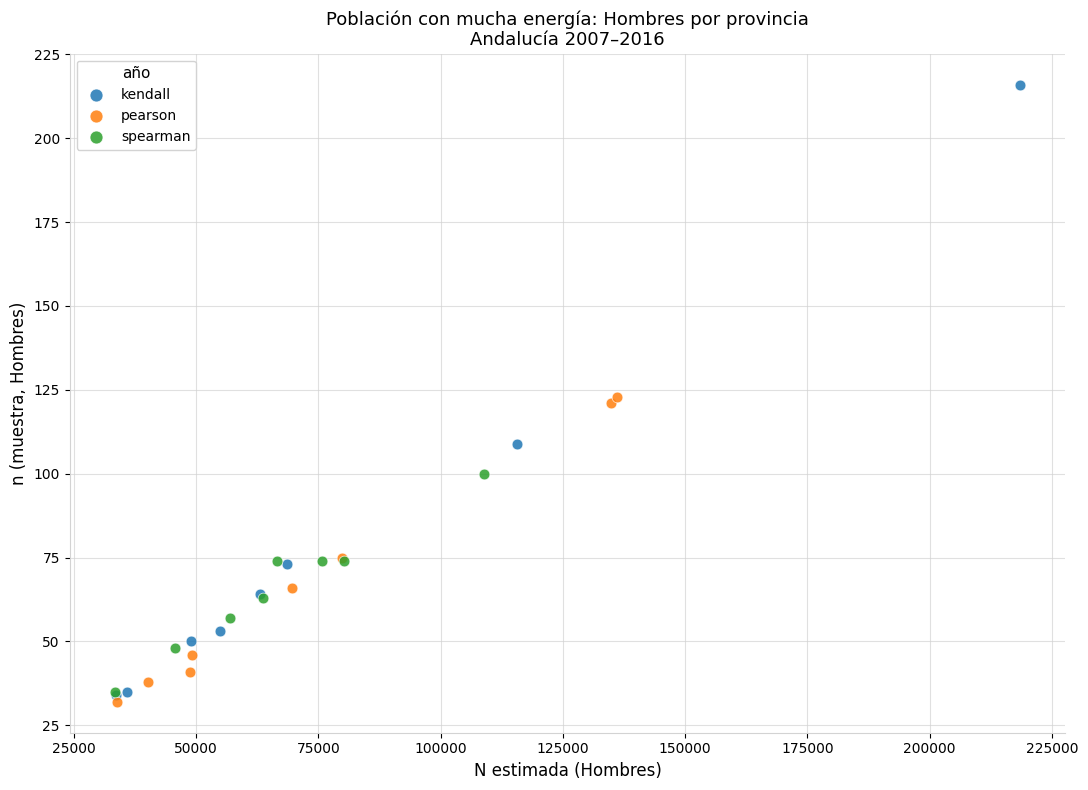

What are all the series names shown in the legend?

kendall, pearson, spearman